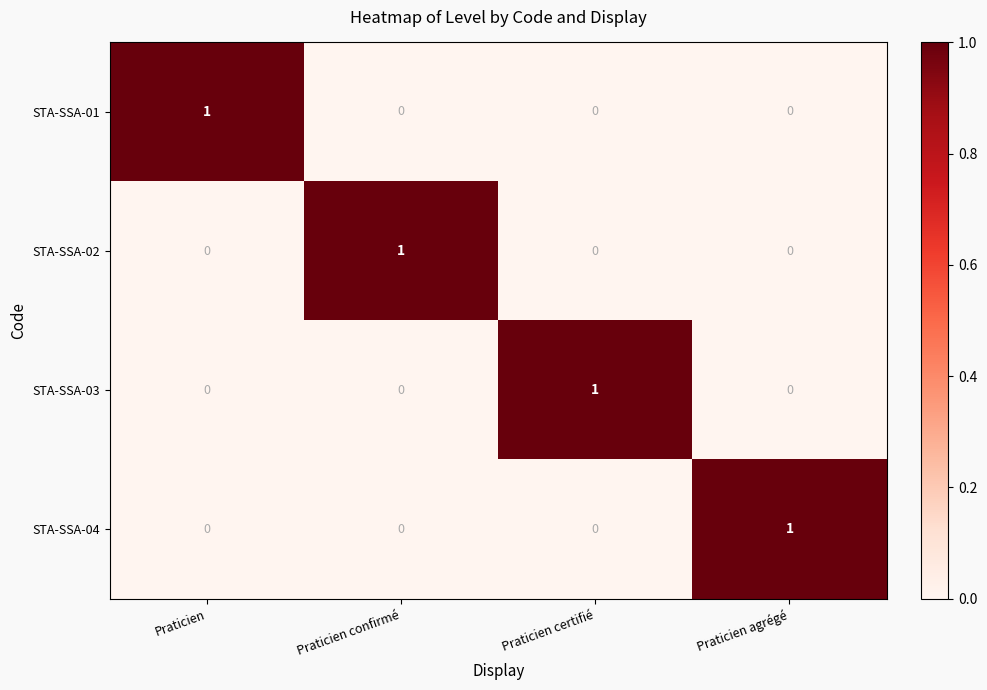

At which label does STA-SSA-03 reach its peak?

Praticien certifié